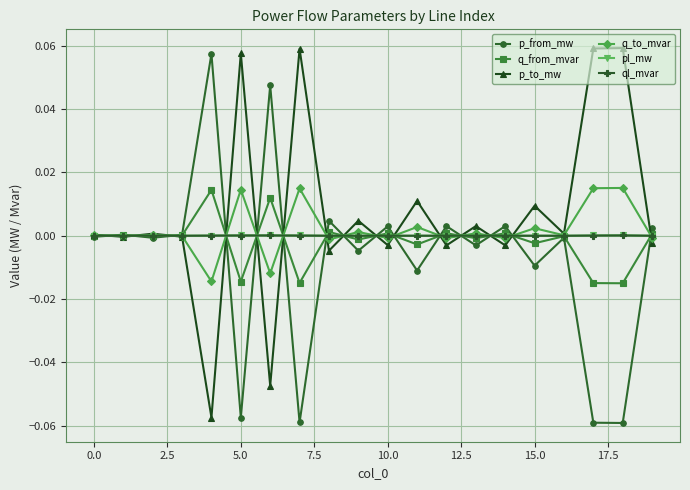

True or false: p_from_mw has more than 0 interior local peaks.

True